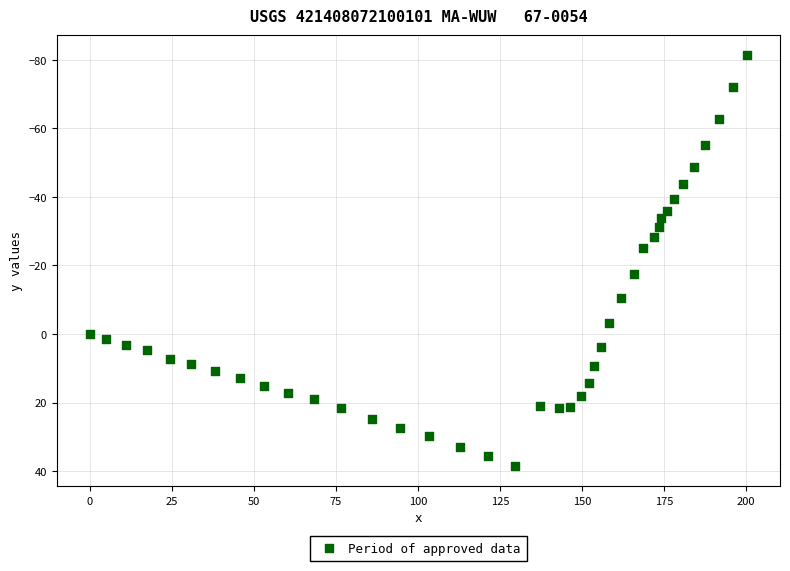

What is the range of X values (max minus min)?

200.3